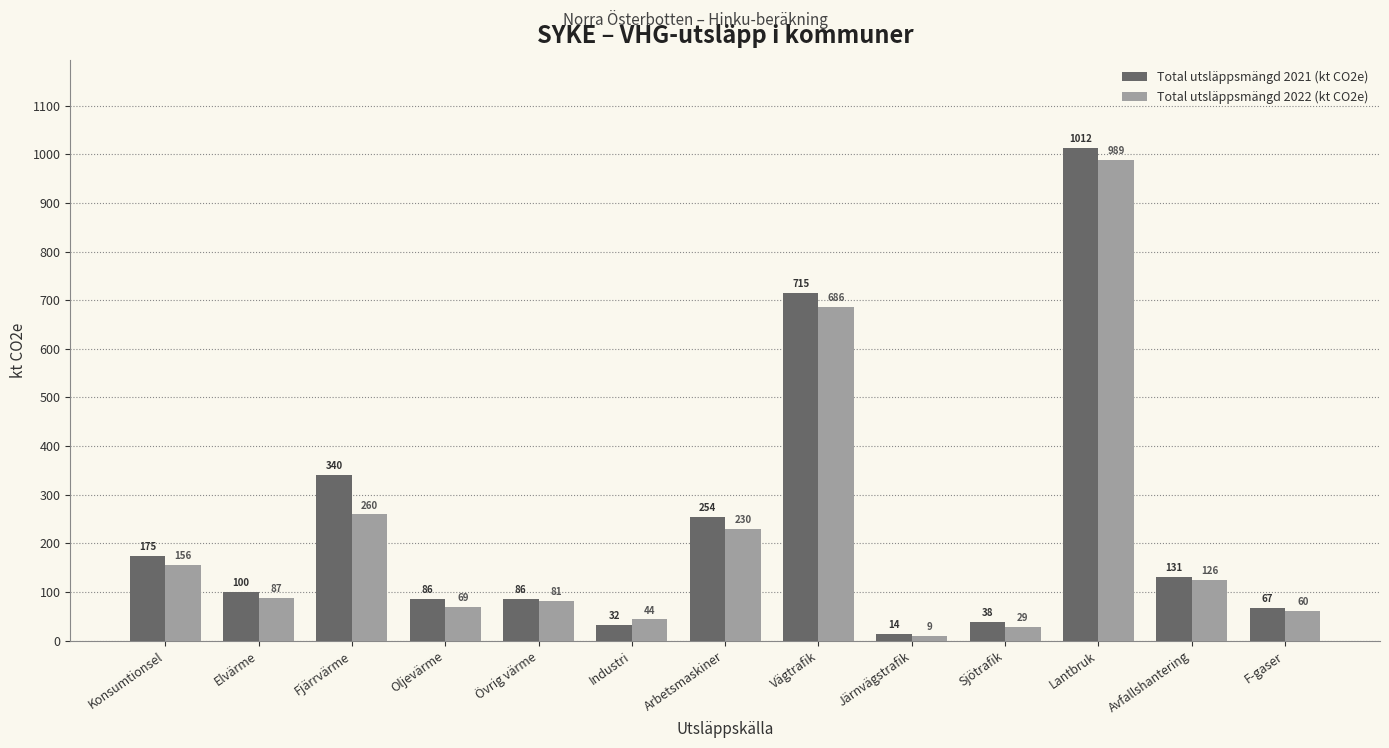

What value does the Total utsläppsmängd 2021 (kt CO2e) series have at Elvärme?

100.2